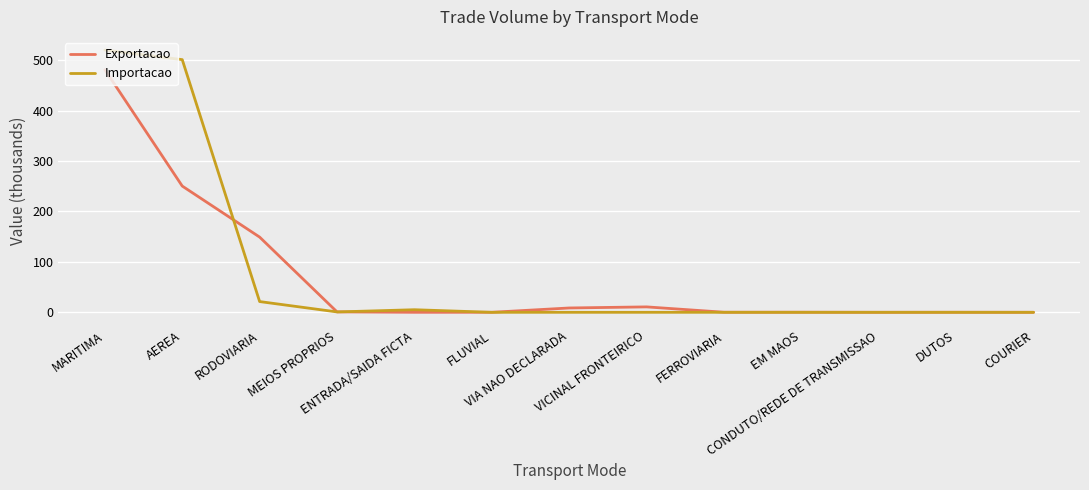

Which series has the largest range (max minus min)?

Importacao